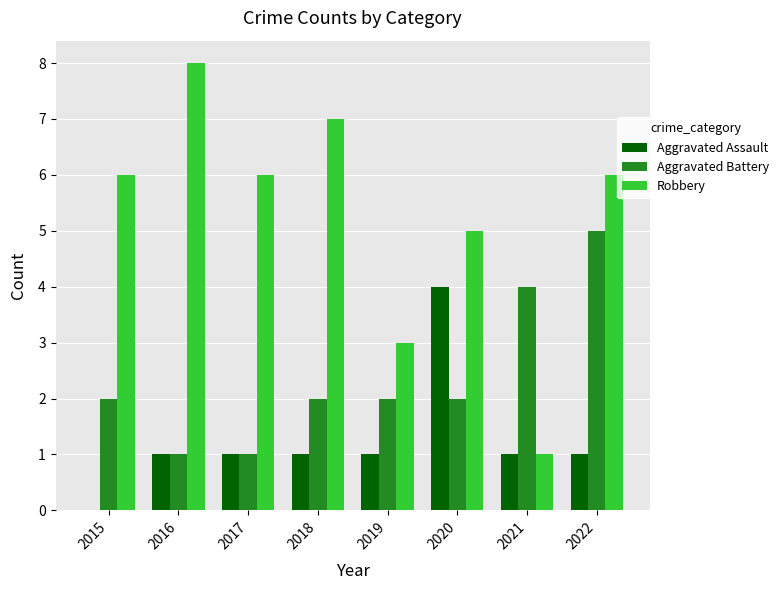

The value of Robbery at 2018 is 11. True or false?

False